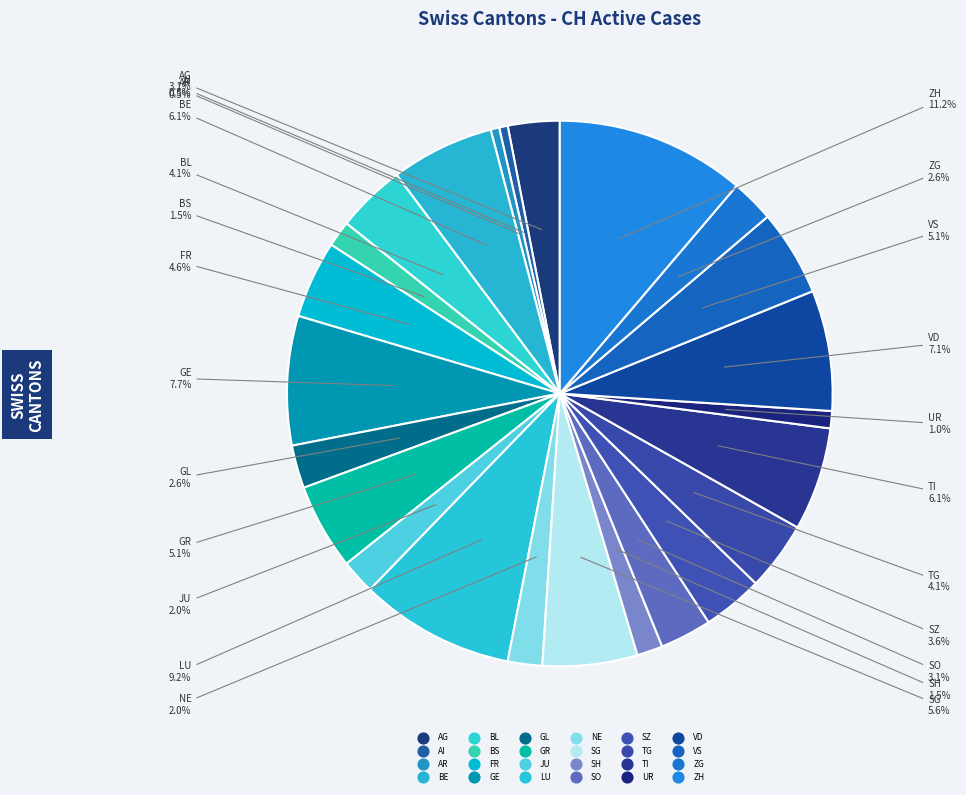

To the nearest percent, what is the combined percentage of JU and SH?

4%